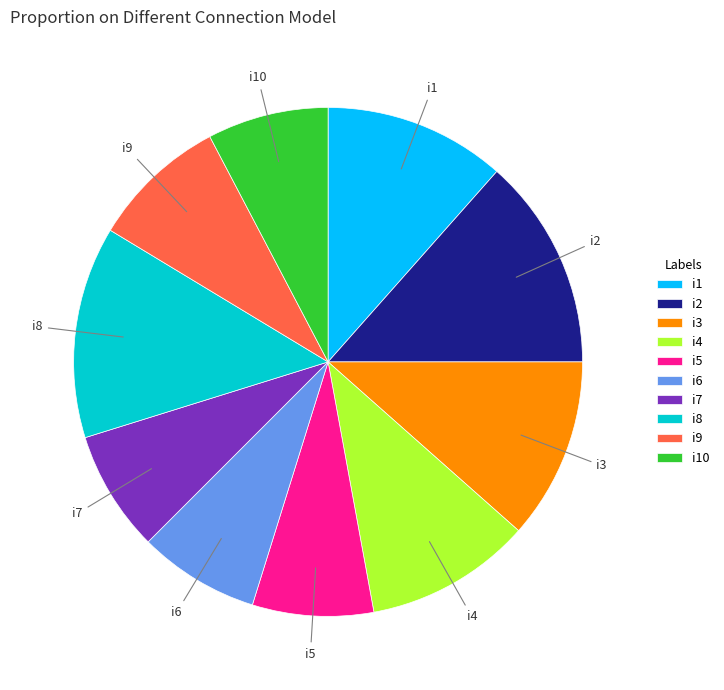

Is it true that i8 is 13% of the pie?

True